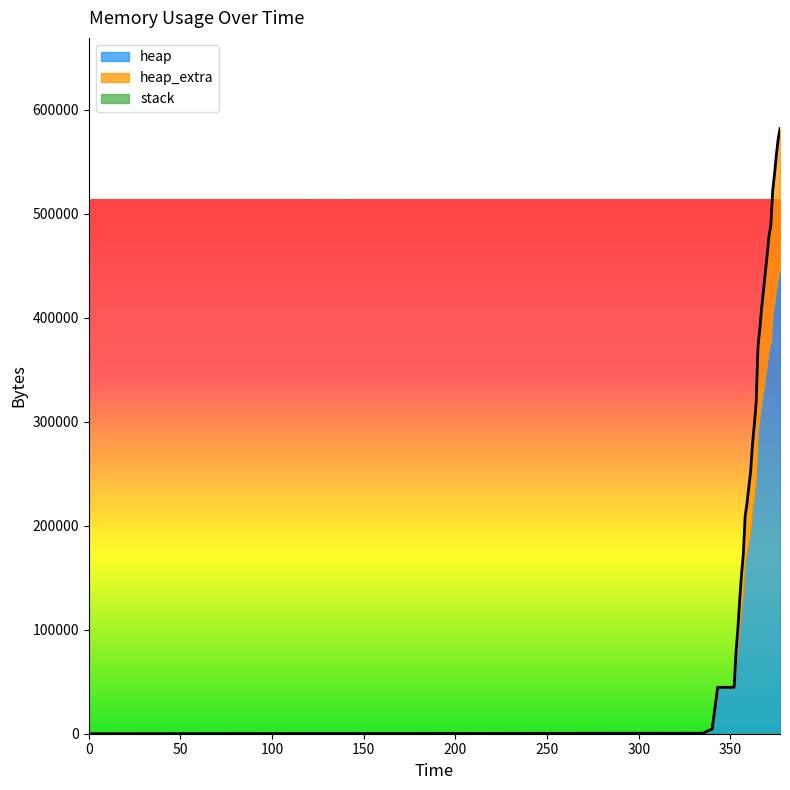

Which series has the largest total across all categories?

heap